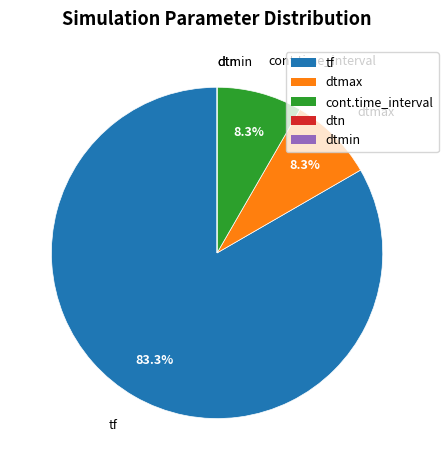

Which has a higher value, dtmax or tf?

tf